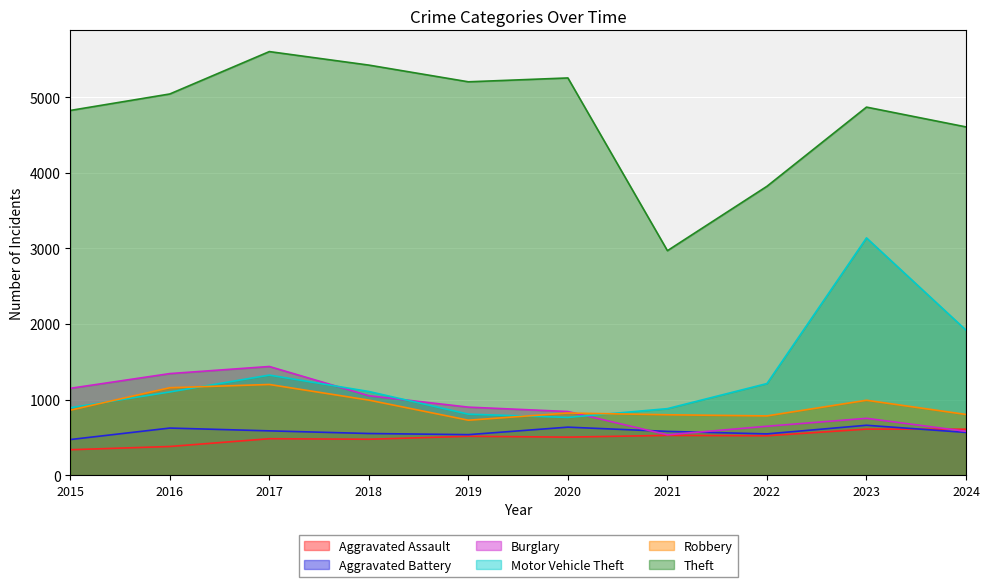

At how many categories does at least one series exceed 4944?

5